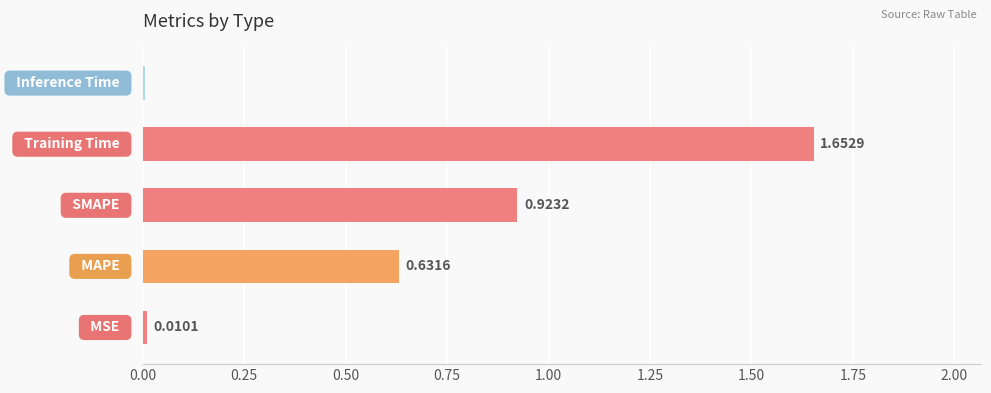

What is the difference between the maximum and minimum values?

1.6